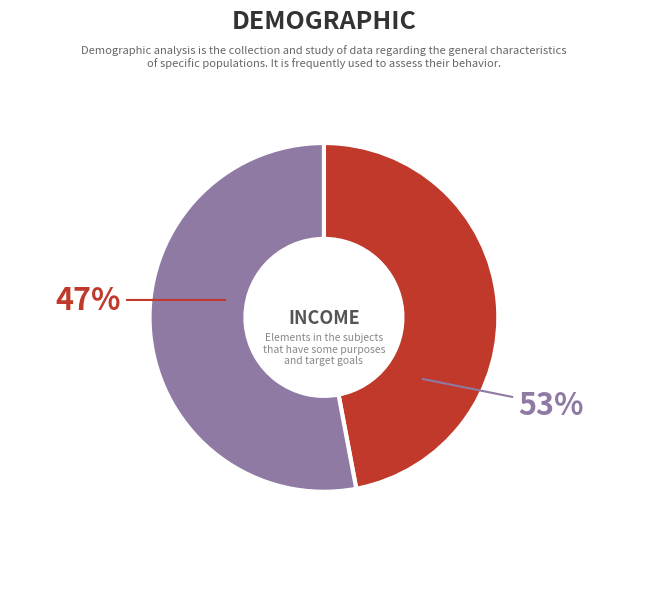

True or false: Binance accounts for 61% of the total.

False